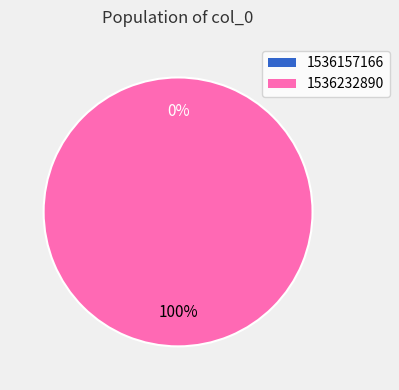

The 1536157166 slice represents 0% of the pie. True or false?

True